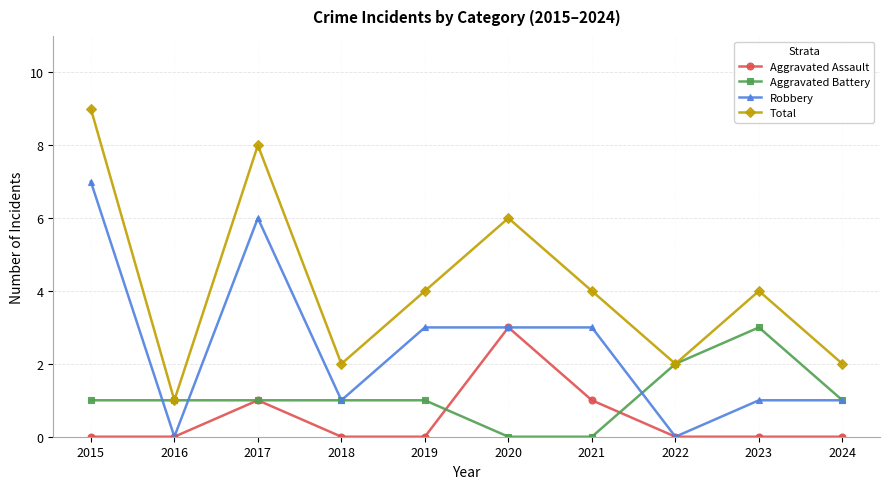

Count the number of data series in this chart.

4